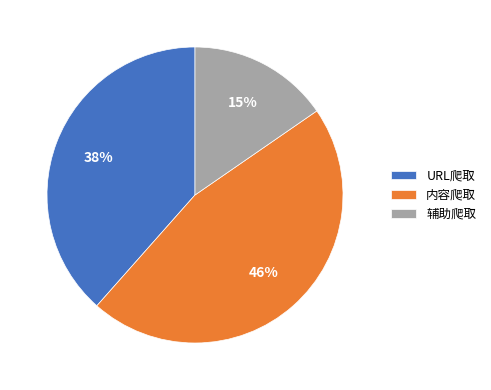

The 辅助爬取 slice represents 9% of the pie. True or false?

False